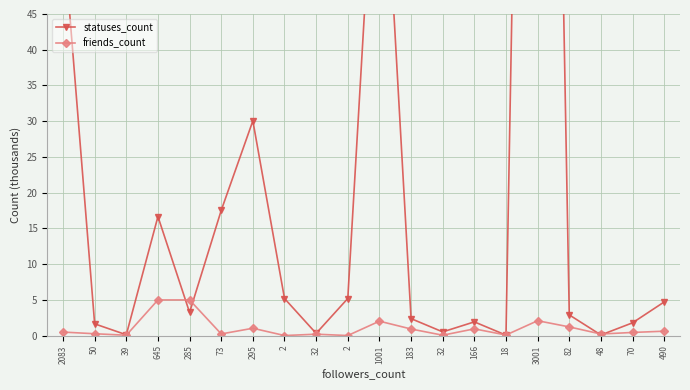

Is the value of statuses_count at 2 greater than the value of friends_count at 48?

Yes